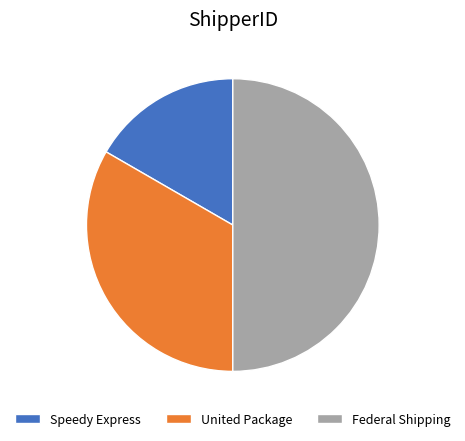

Does Speedy Express represent more than half of the total?

No